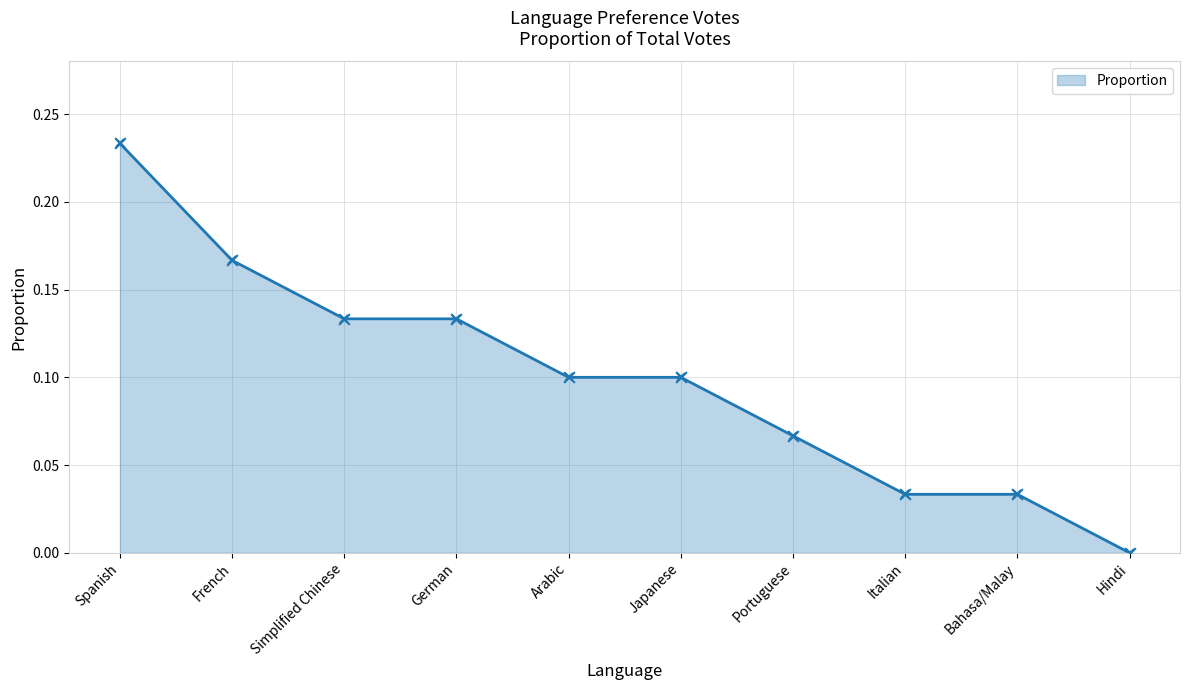

Which has a higher value, Portuguese or Spanish?

Spanish